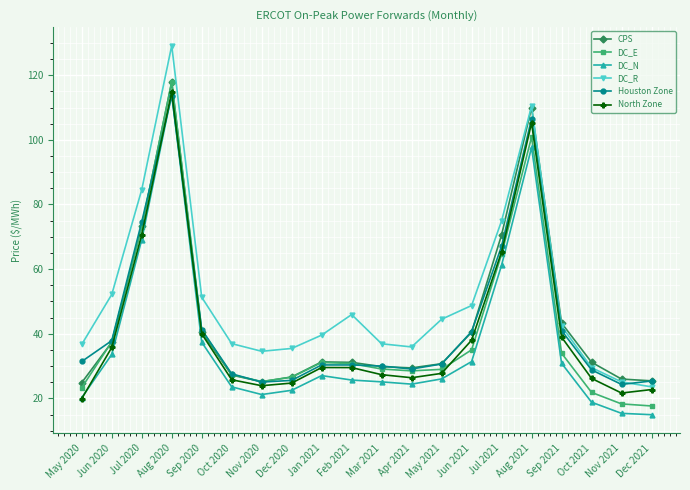

What position from the right is Sep 2021?

4